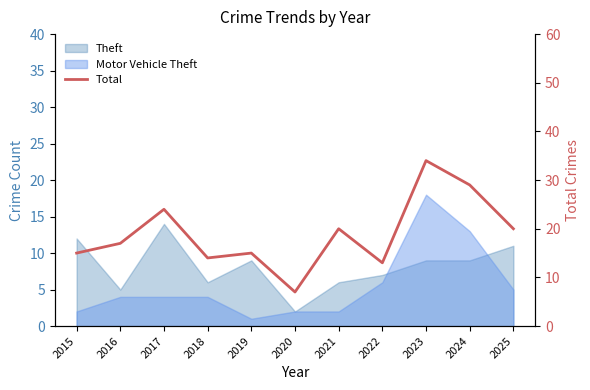

How many interior local valleys (lower than both neighbors) does the data have?

3